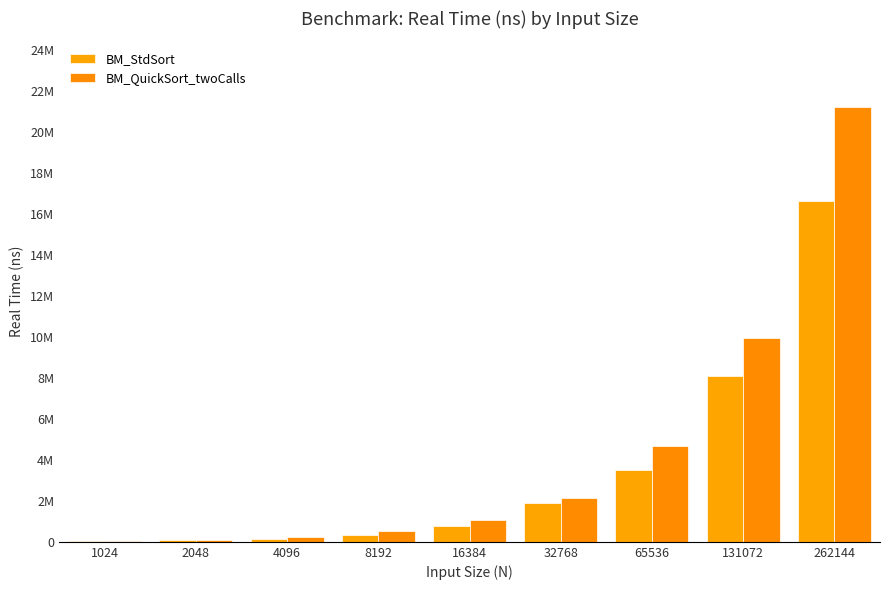

What is the total value across all series at 32768?

4032590.0